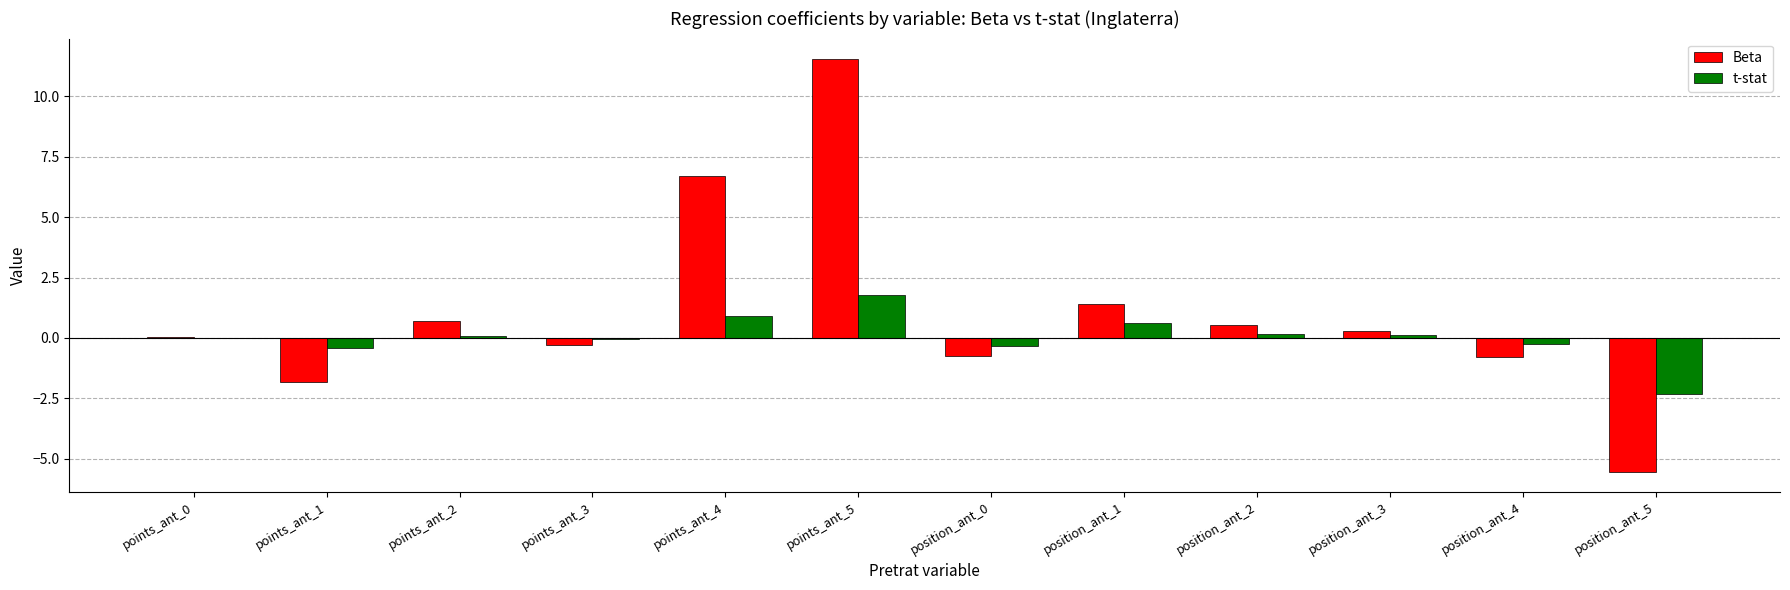

At which category does the chart reach its peak across all series?

points_ant_5